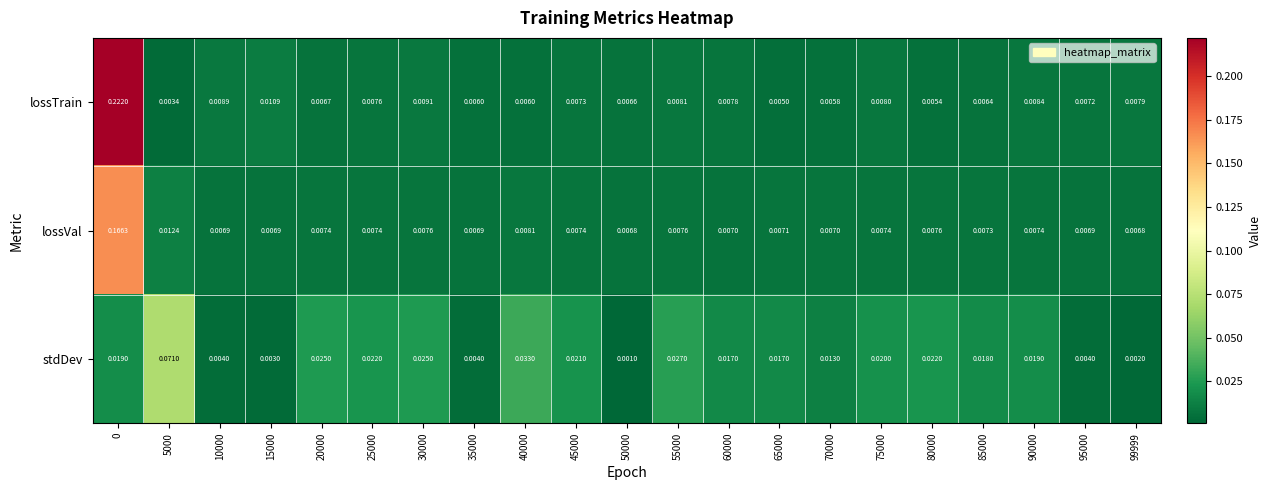

Between 10000 and 90000, which series saw the biggest shift?

stdDev